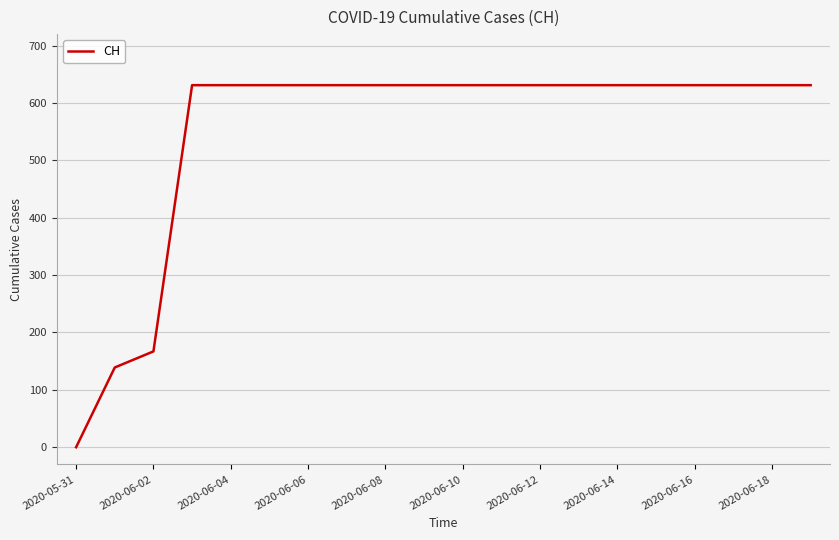

What is the maximum value shown in the chart?

631